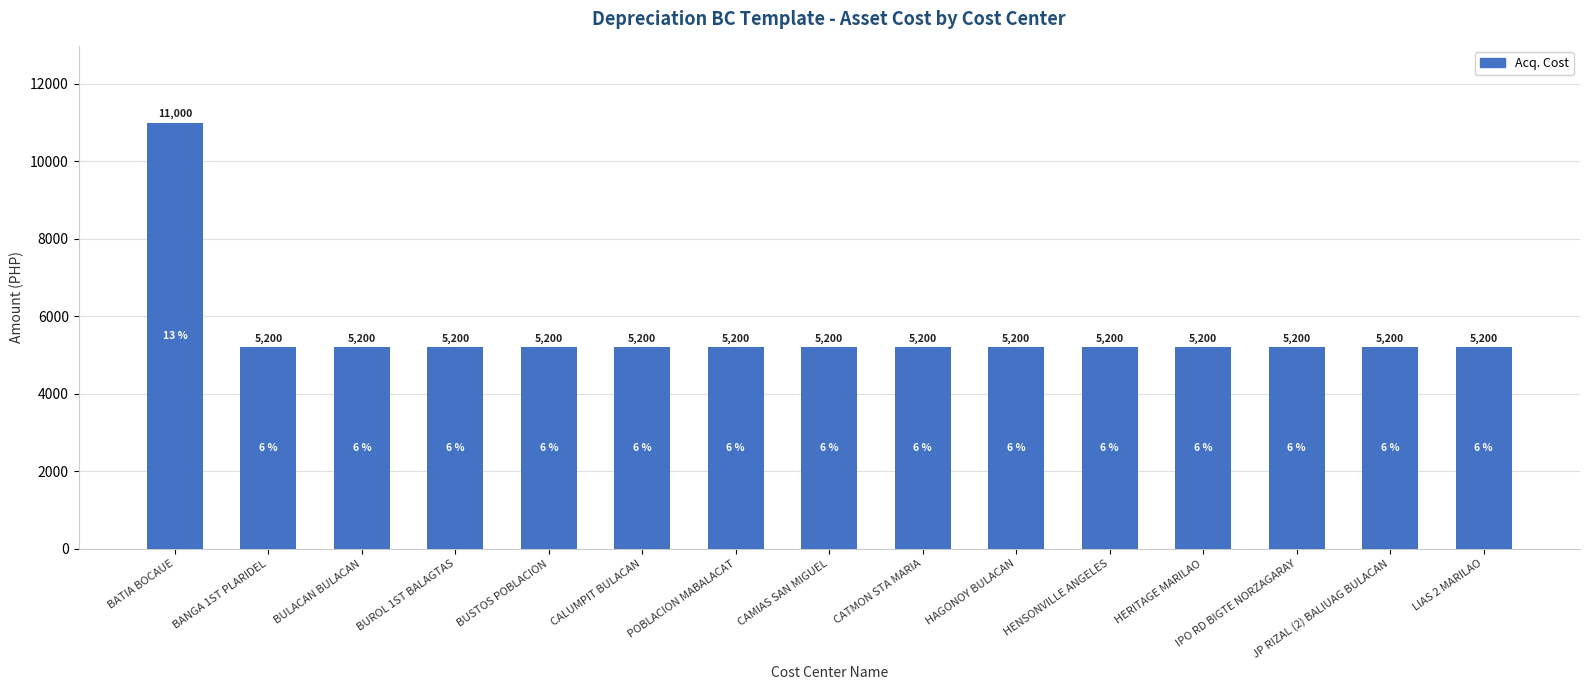

Reading left to right, extract all data points from this chart.

BATIA BOCAUE=11000	BANGA 1ST PLARIDEL=5200	BULACAN BULACAN=5200	BUROL 1ST BALAGTAS=5200	BUSTOS POBLACION=5200	CALUMPIT BULACAN=5200	POBLACION MABALACAT=5200	CAMIAS SAN MIGUEL=5200	CATMON STA MARIA=5200	HAGONOY BULACAN=5200	HENSONVILLE ANGELES=5200	HERITAGE MARILAO=5200	IPO RD BIGTE NORZAGARAY=5200	JP RIZAL (2) BALIUAG BULACAN=5200	LIAS 2 MARILAO=5200